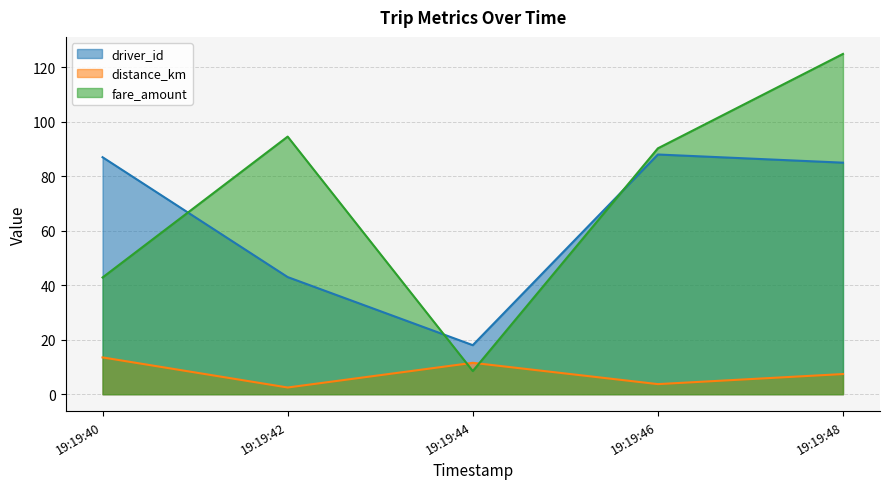

True or false: fare_amount and driver_id cross at least once.

True